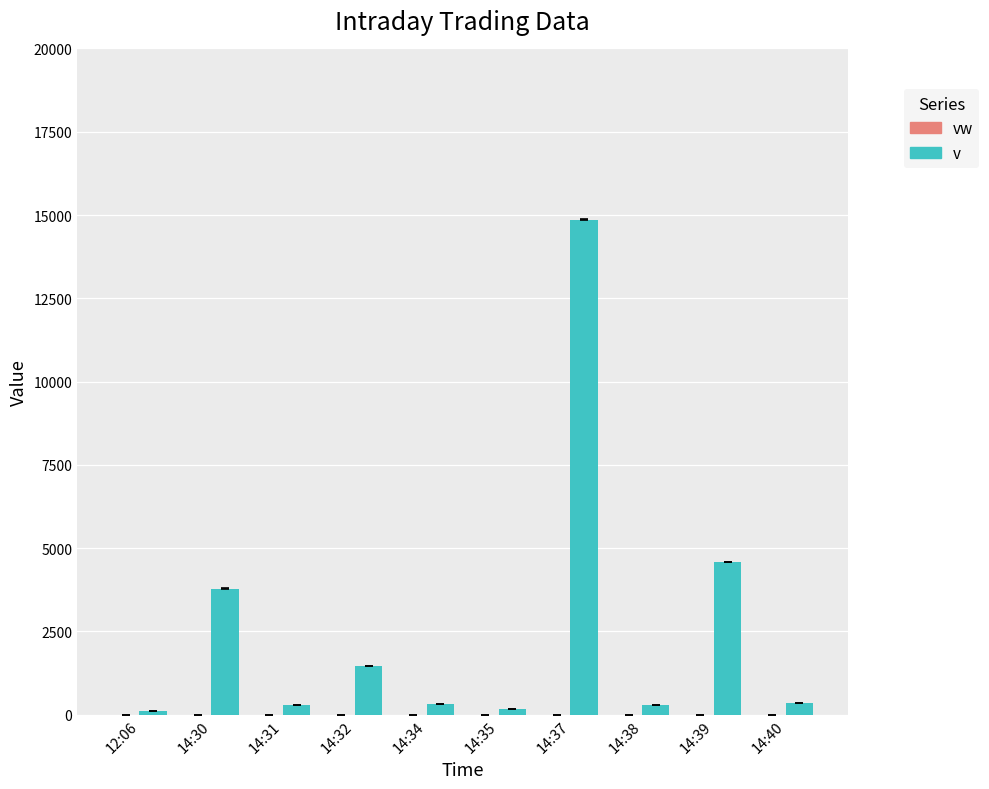

The value of v at 14:39 is 1799.9. True or false?

False